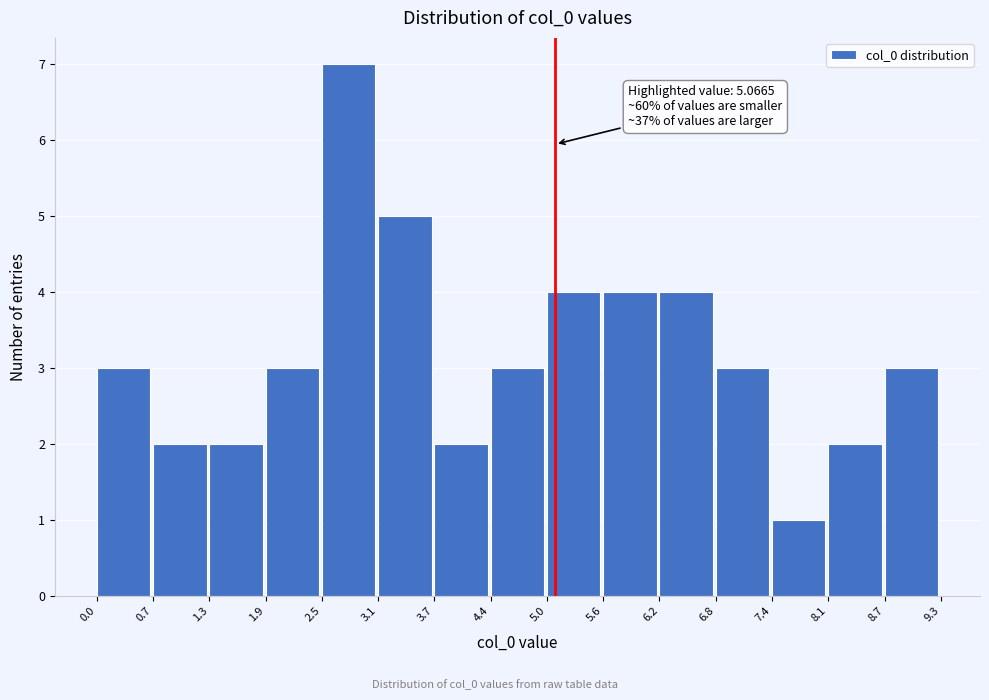

Over which range of the x-axis is the bar tallest?

2.5 to 3.1